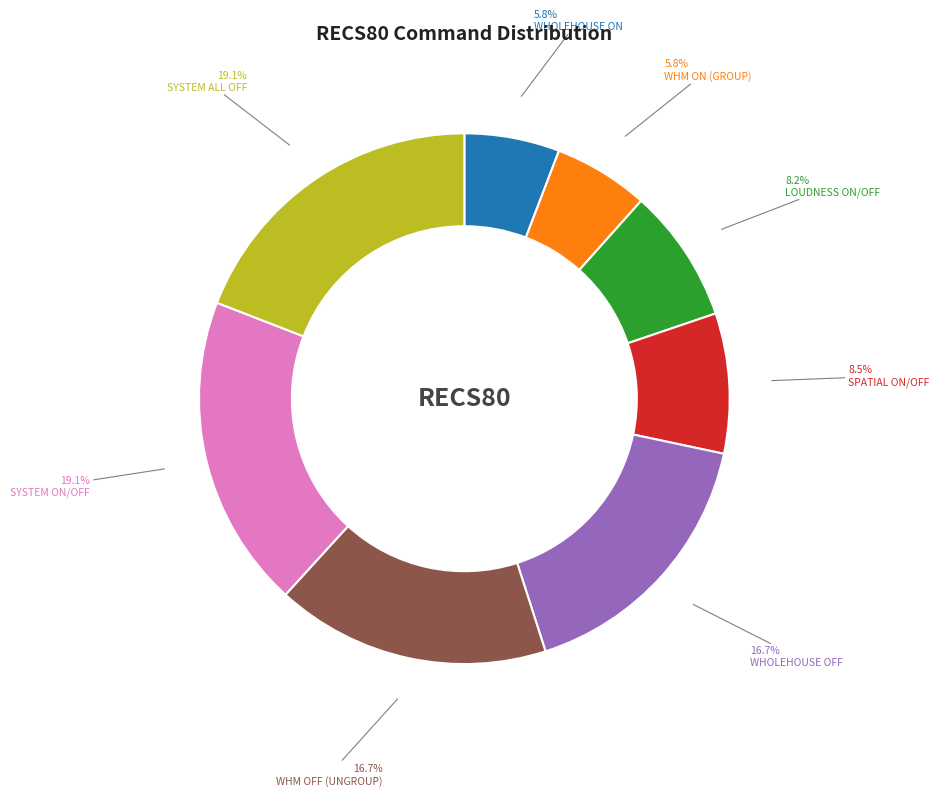

Is WHM OFF (UNGROUP) the majority of the pie?

No